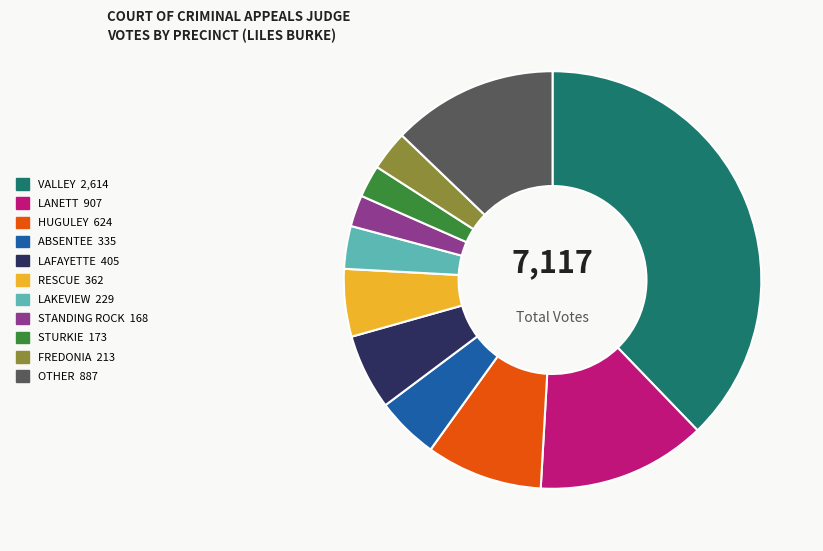

The VALLEY slice represents 52% of the pie. True or false?

False